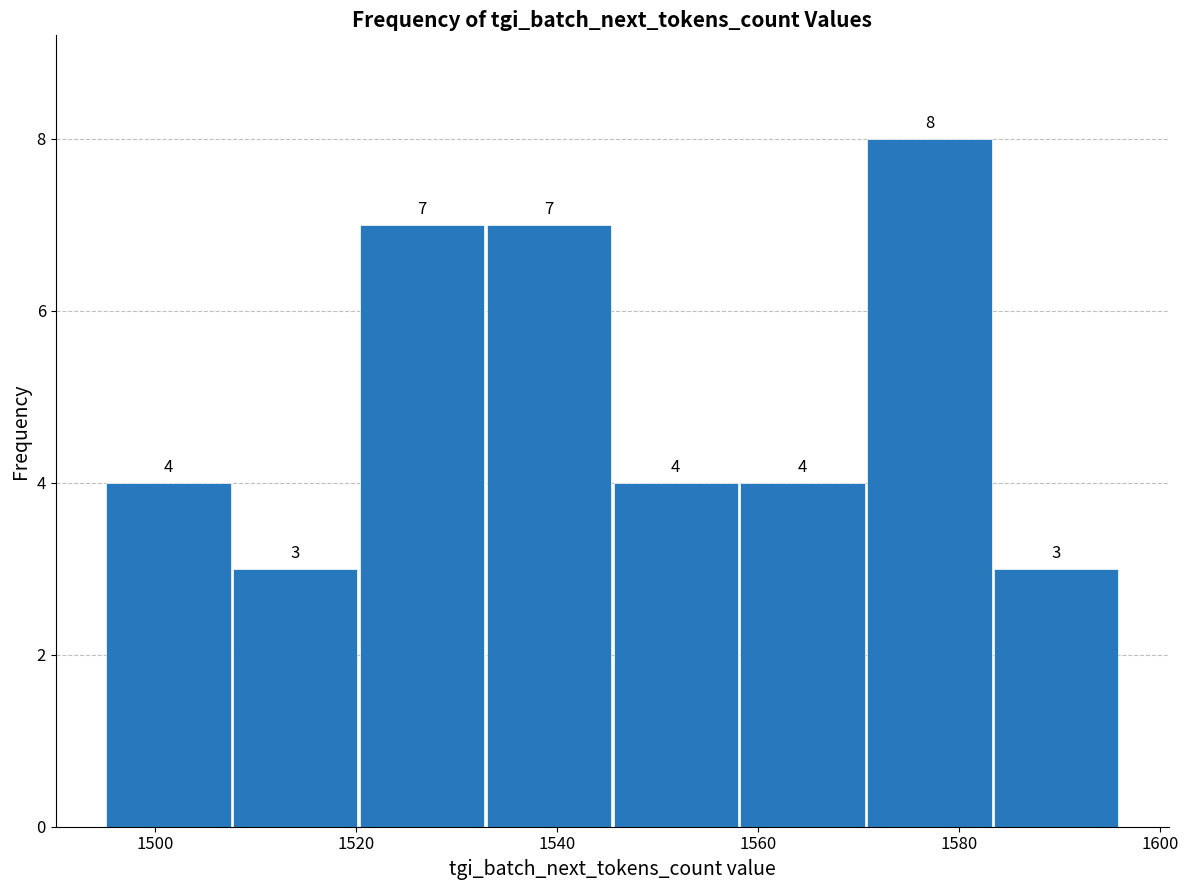

Reading left to right, list every bar in this chart as the range it spans on the x-axis followed by its height. The bar edges are not printed on the chart, so give them approximately, as read against the axis.

1496 to 1508: 4
1508 to 1520: 3
1520 to 1532: 7
1532 to 1546: 7
1546 to 1558: 4
1558 to 1570: 4
1570 to 1584: 8
1584 to 1596: 3